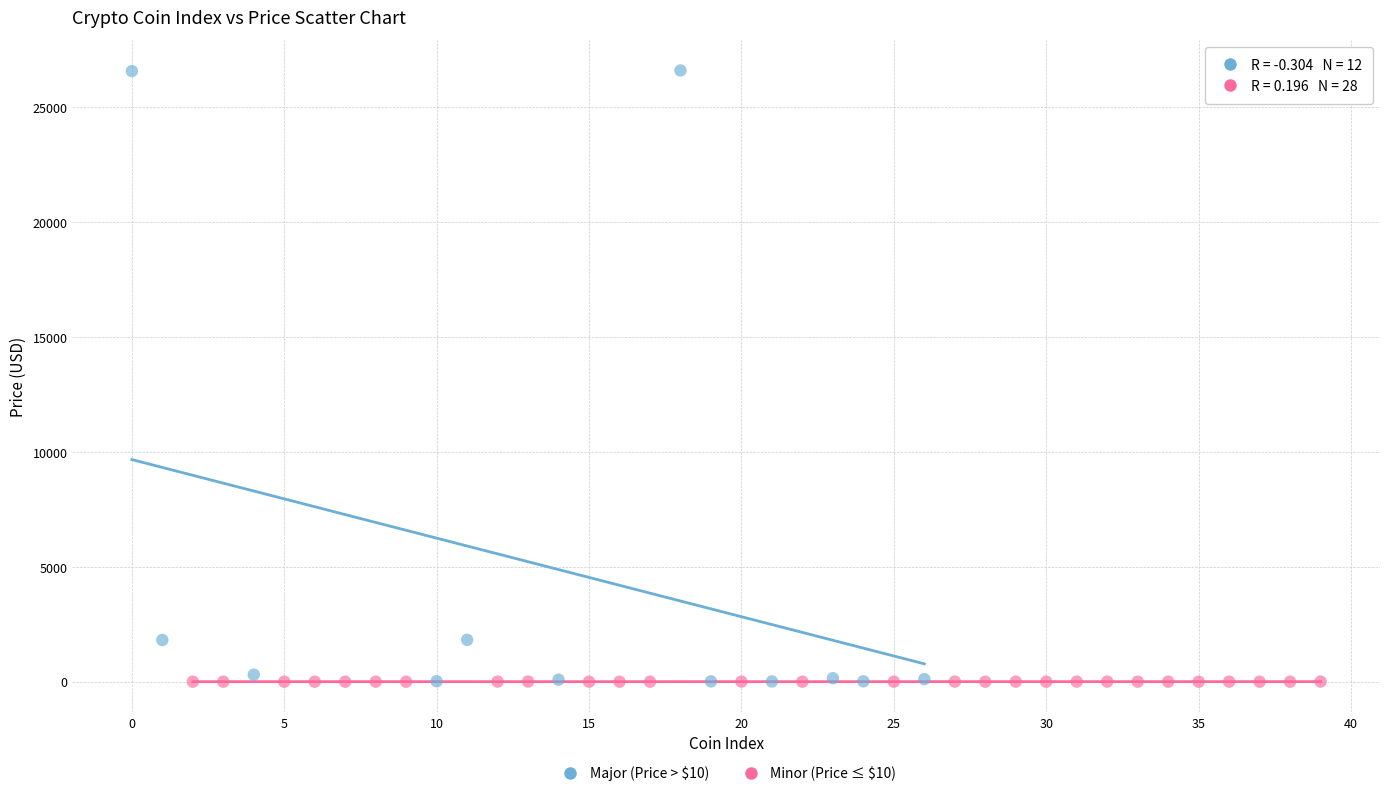

Which series has the largest Y range (max minus min)?

Major (Price > $10)